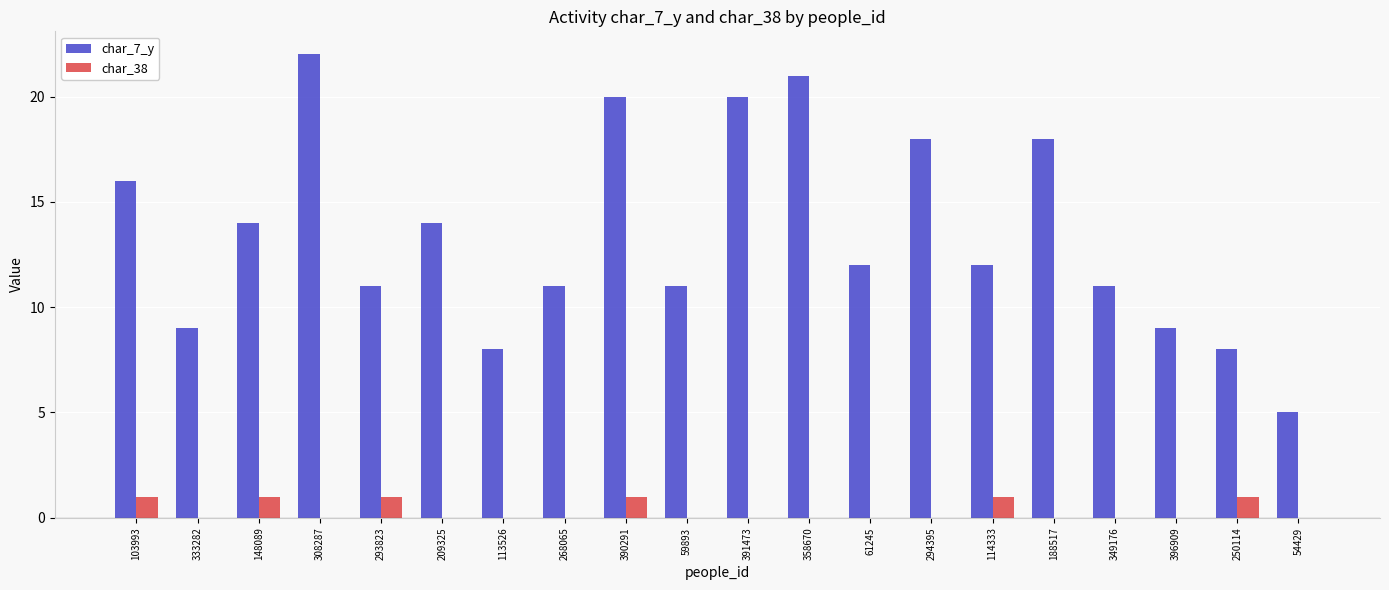

True or false: char_38 has a value of 1 at 148089.

True